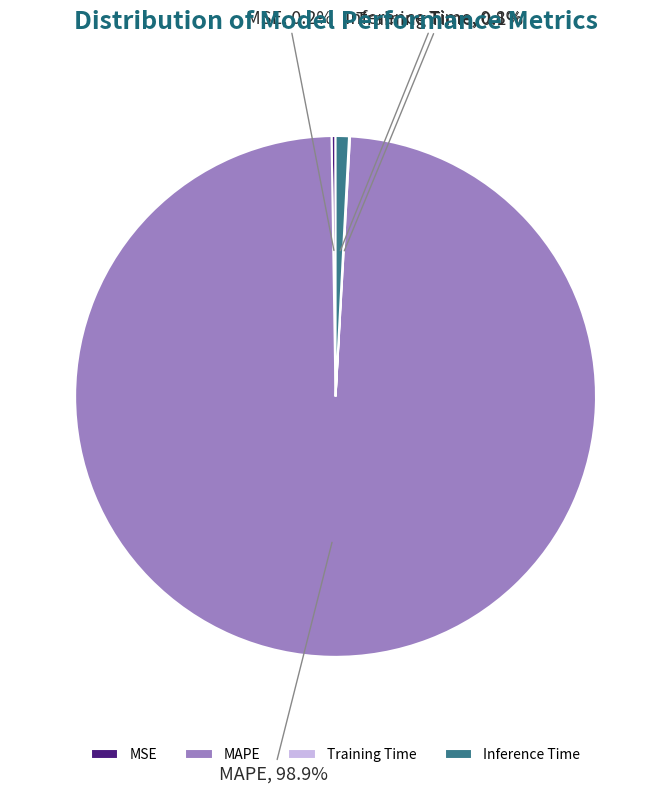

To the nearest percent, what is the average slice percentage?

25%